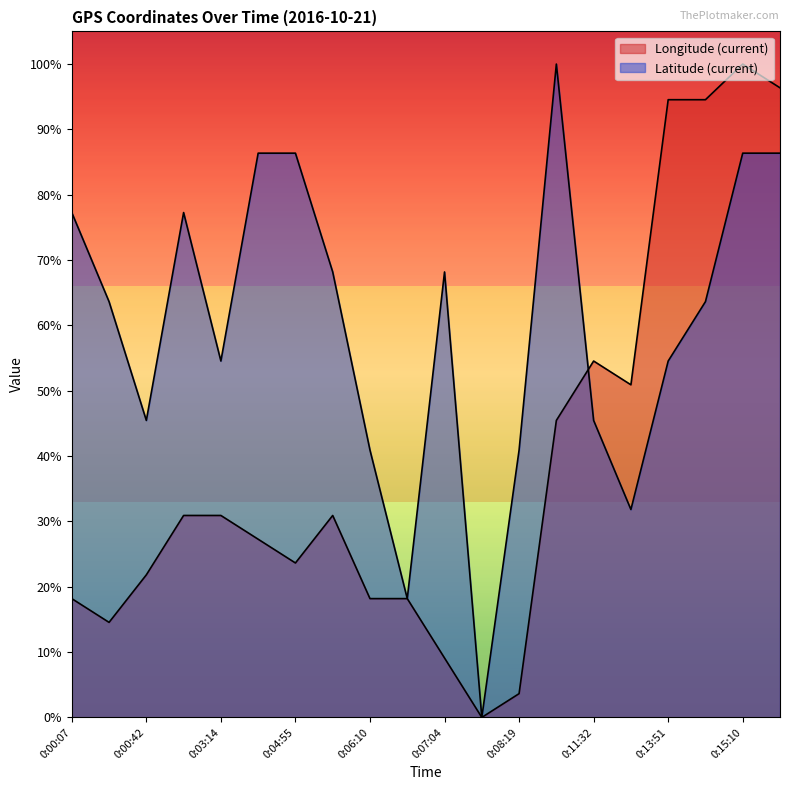

What is the label of the 10th point from the left?

0:06:30